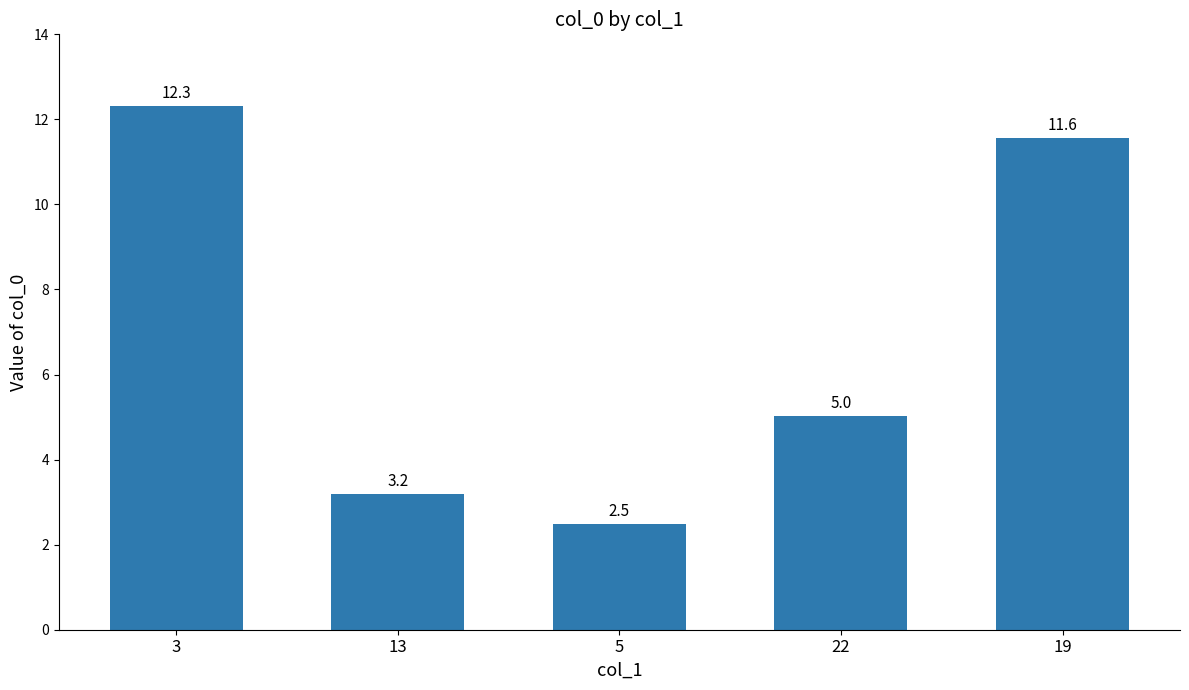

True or false: the data shows 20.3 at 19.

False